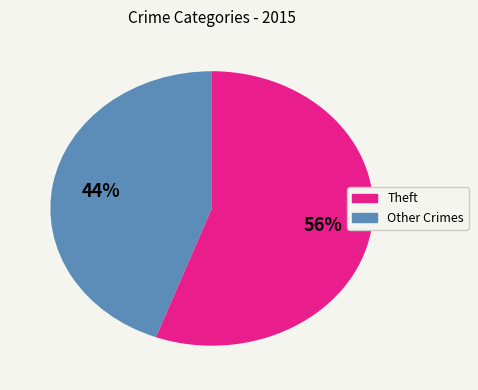

Does any single category account for the majority?

Yes